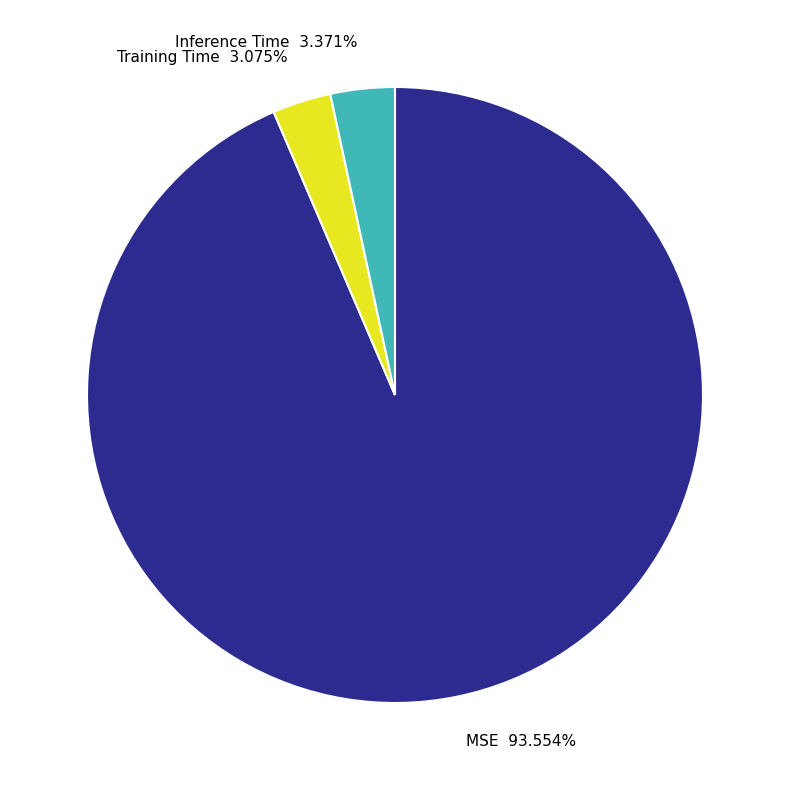

True or false: MSE accounts for 99% of the total.

False